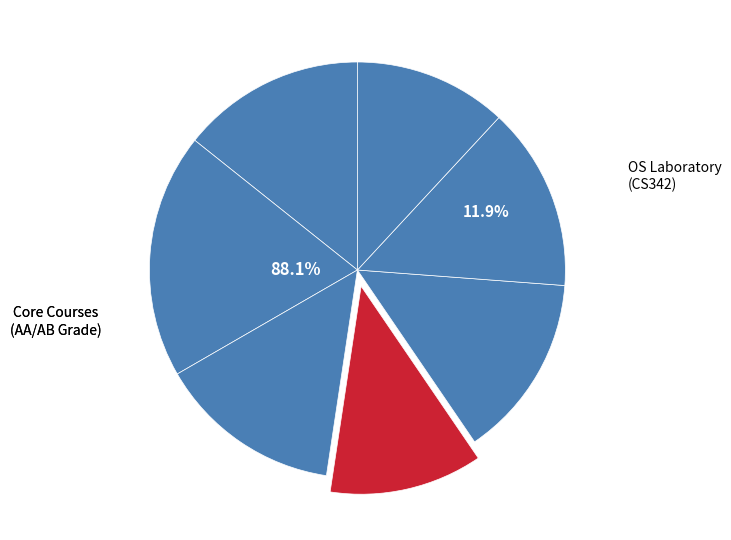

What is the smallest slice in the pie chart?

CS342
Operating Systems
Laboratory